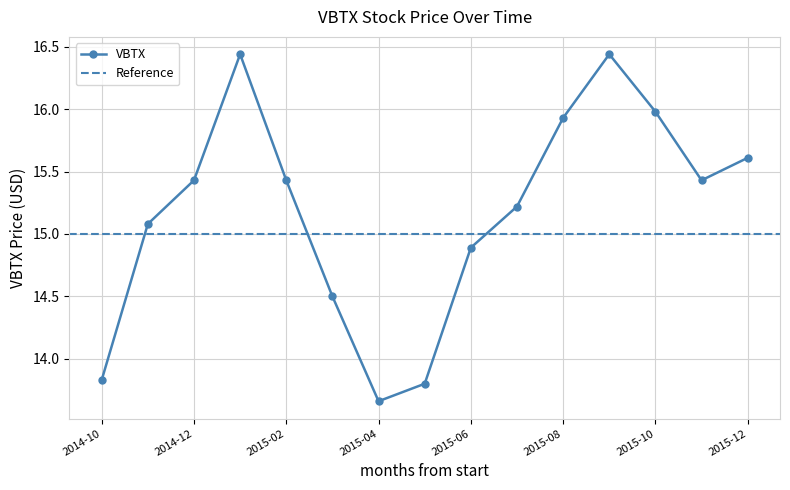

What is the label of the 11th point from the right?

2015-02